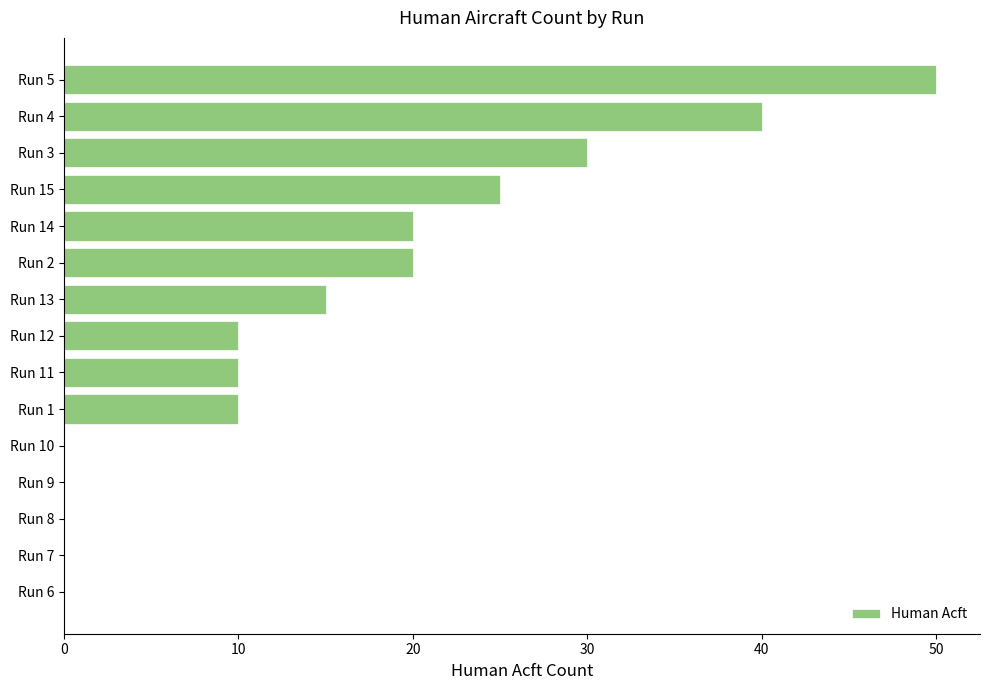

How many data points does each series have?

15